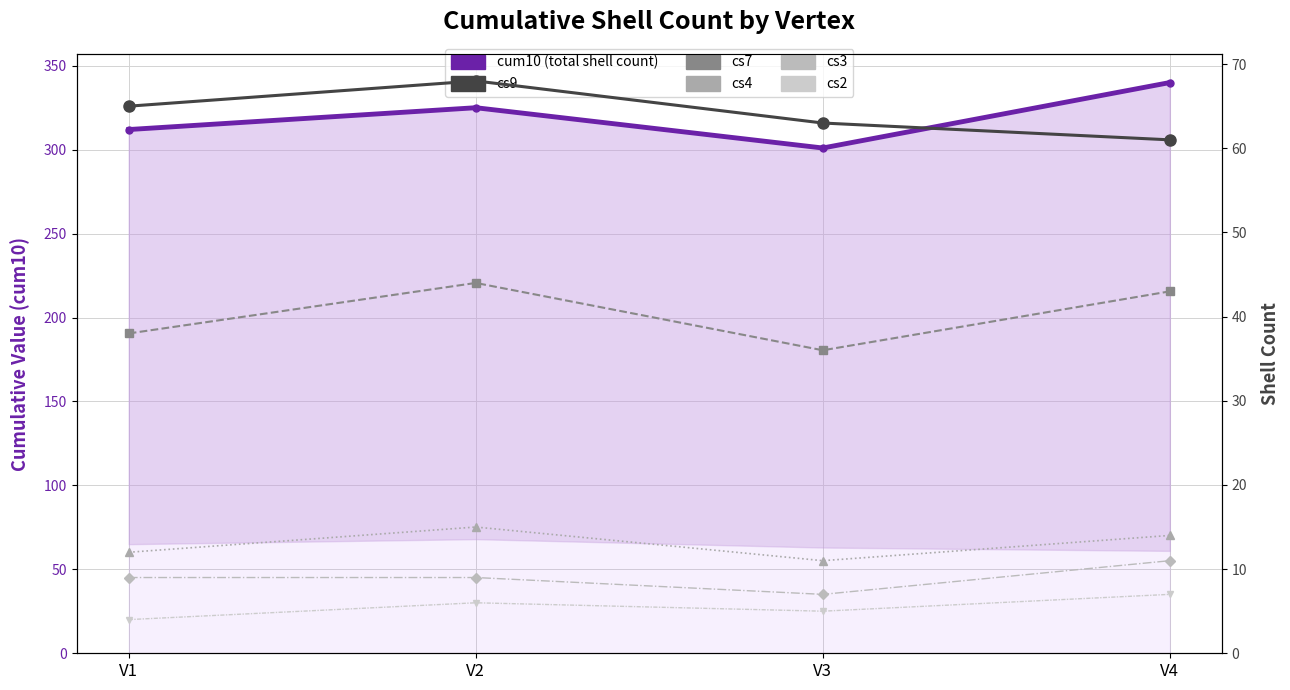

Between V3 and V4, which is larger?

V4